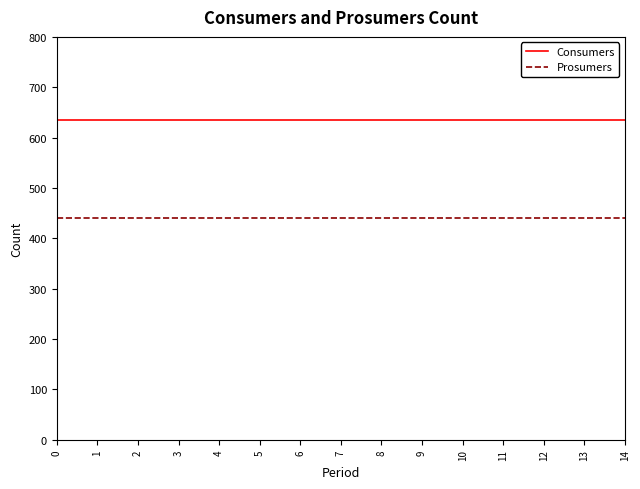

True or false: Prosumers and Consumers cross at least once.

False